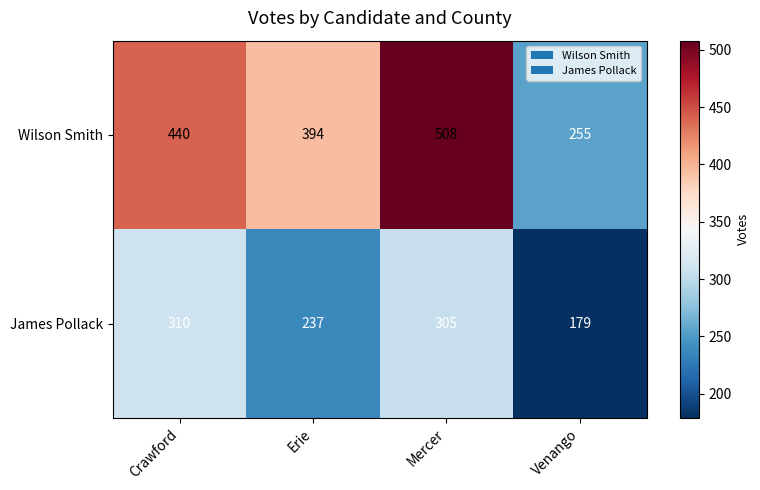

What is the minimum value shown in the chart?

179